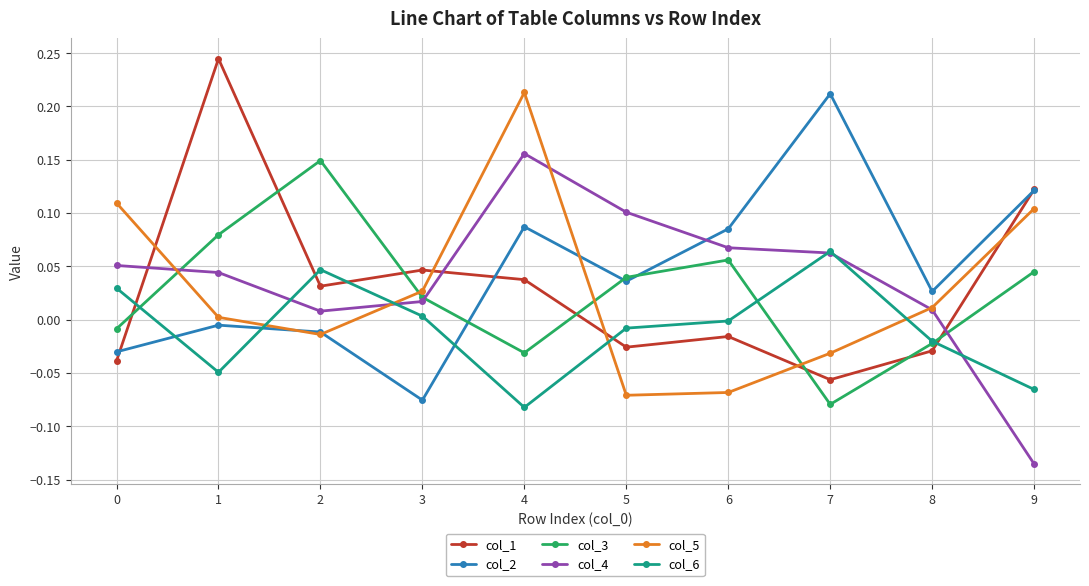

What is the sum of all col_4 values?

0.4